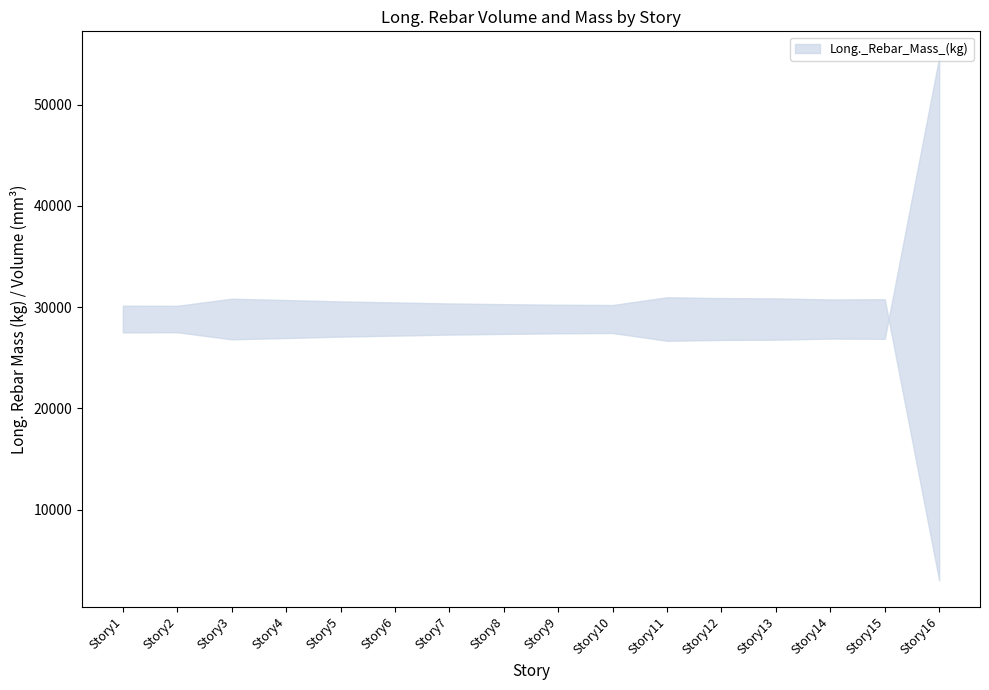

Which series has the largest range (max minus min)?

Long._Rebar_Mass_(kg)